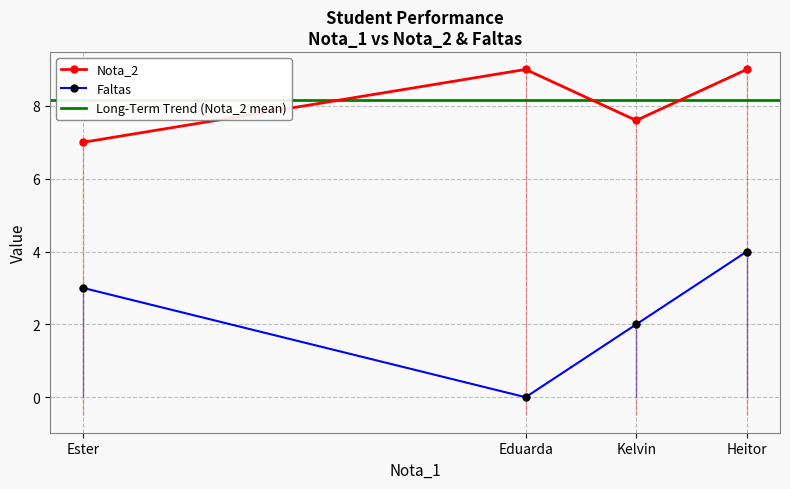

What is the minimum value for Nota_2?

7.0